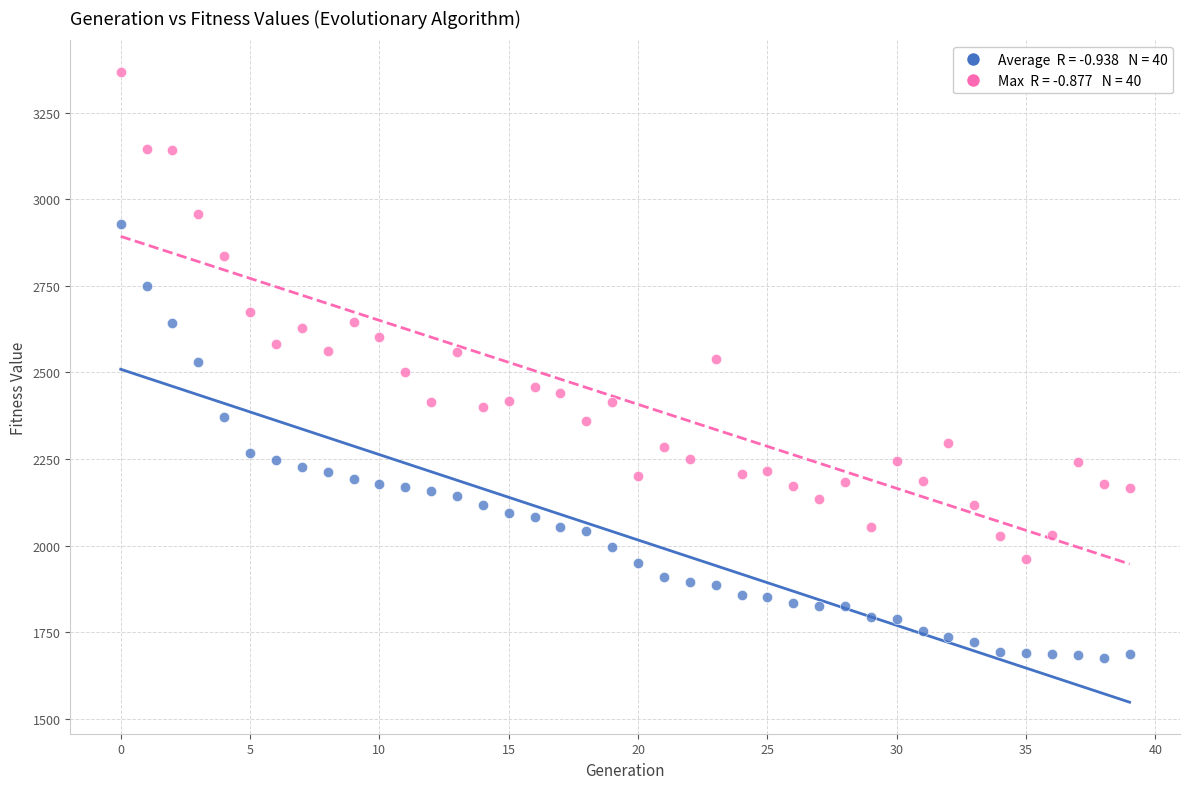

Across all data points, what is the range of Y values (max minus min)?

1694.1